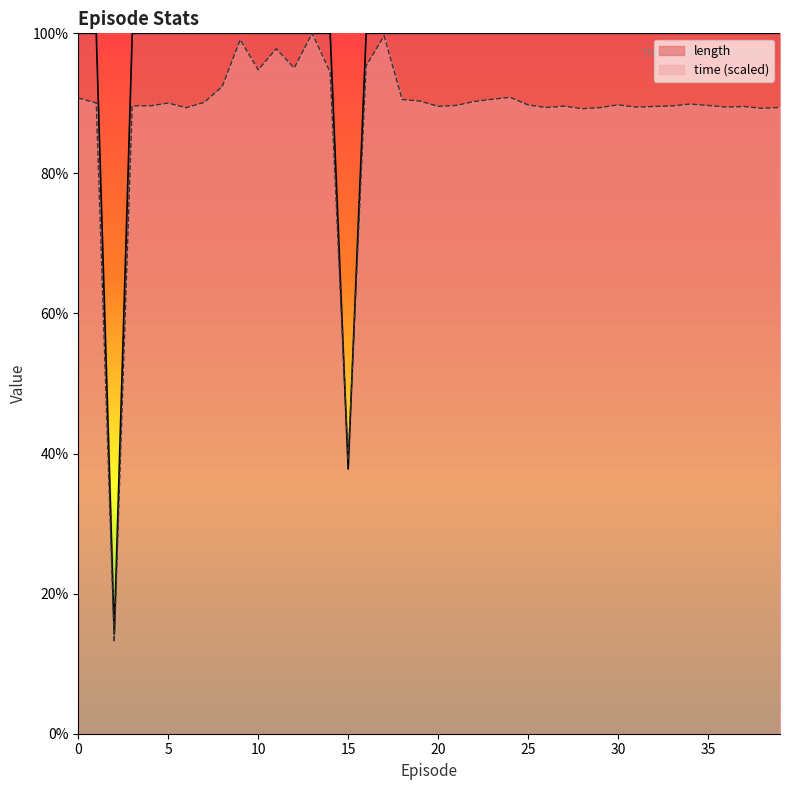

How many data points does each series have?

40